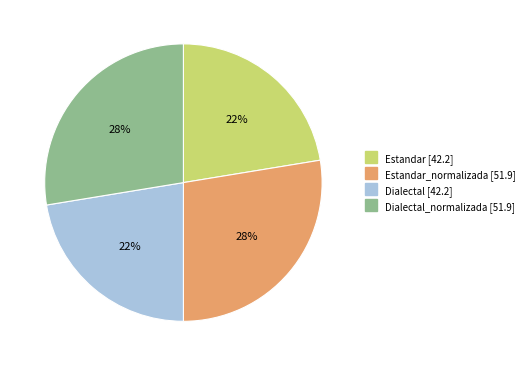

Is there a majority slice in this chart?

No